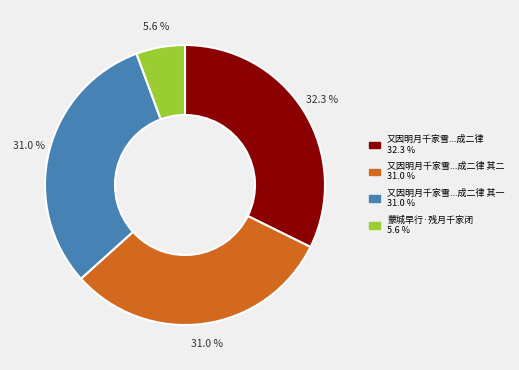

Is there any slice that represents more than half of the pie?

No